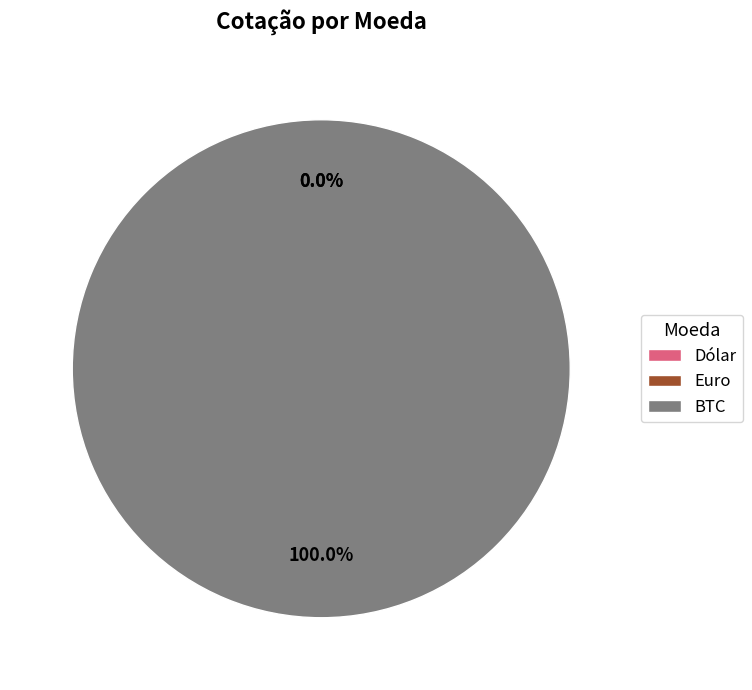

How many segments does this pie chart have?

3